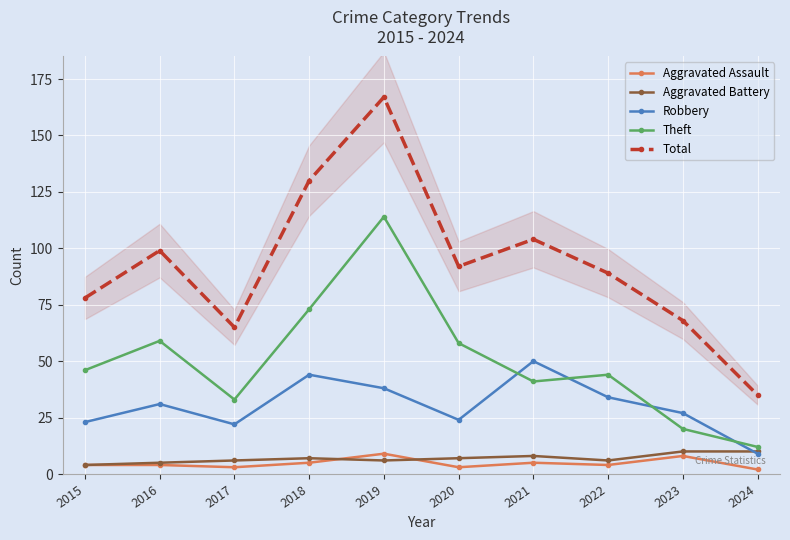

List the series in order of their peak value, lowest first.

Aggravated Assault, Aggravated Battery, Robbery, Theft, Total